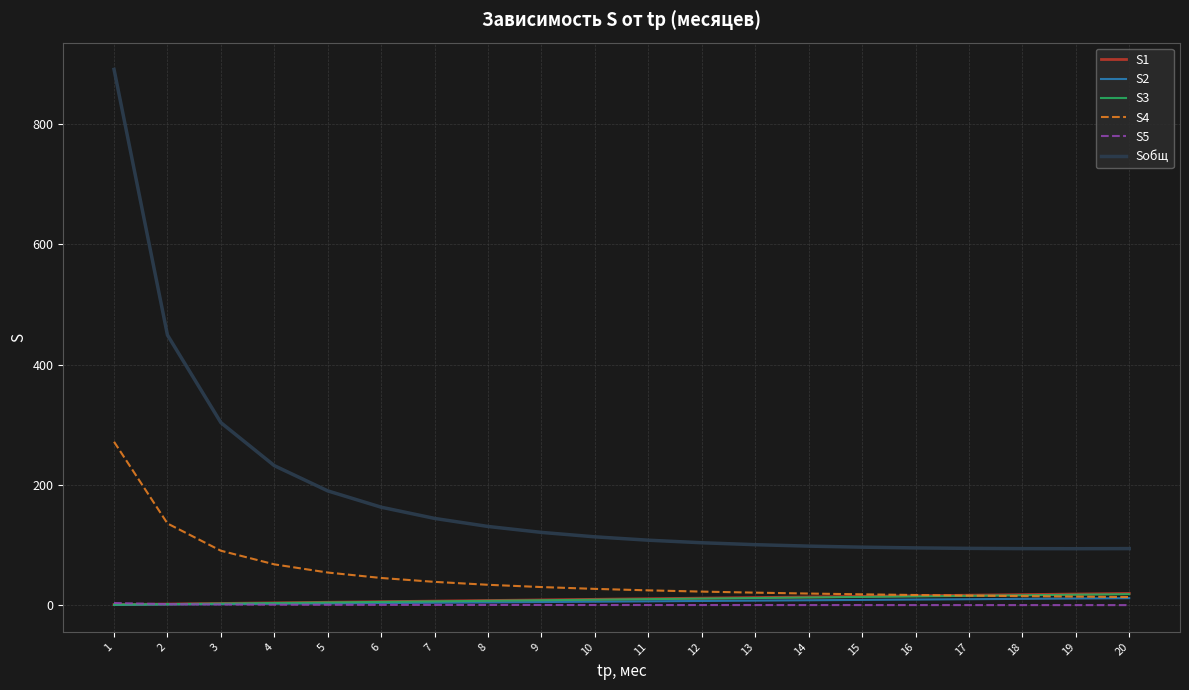

Between 3 and 6, which series saw the biggest shift?

Sобщ